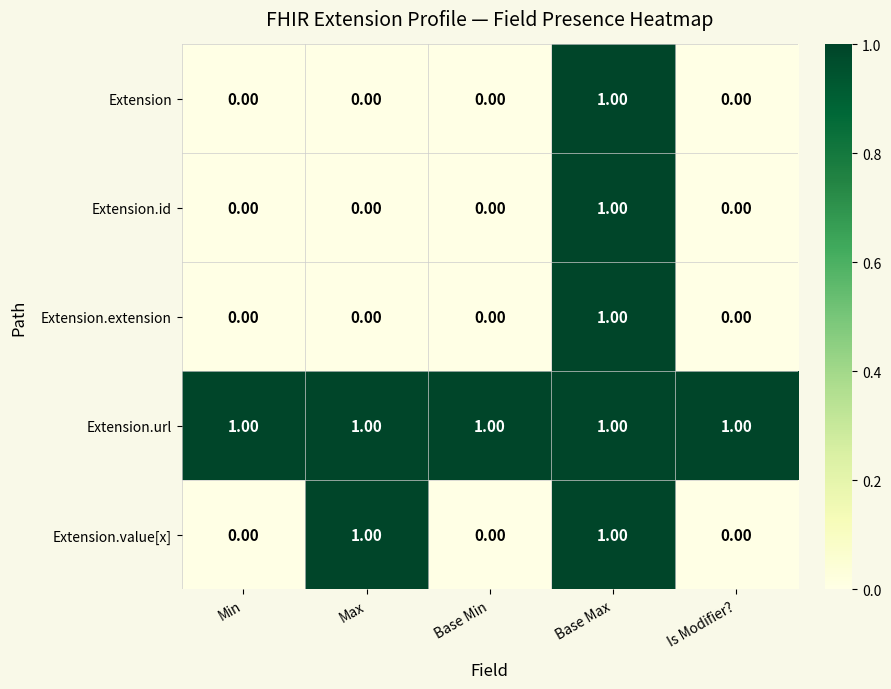

Which series changed the most between Max and Base Min?

Extension.value[x]